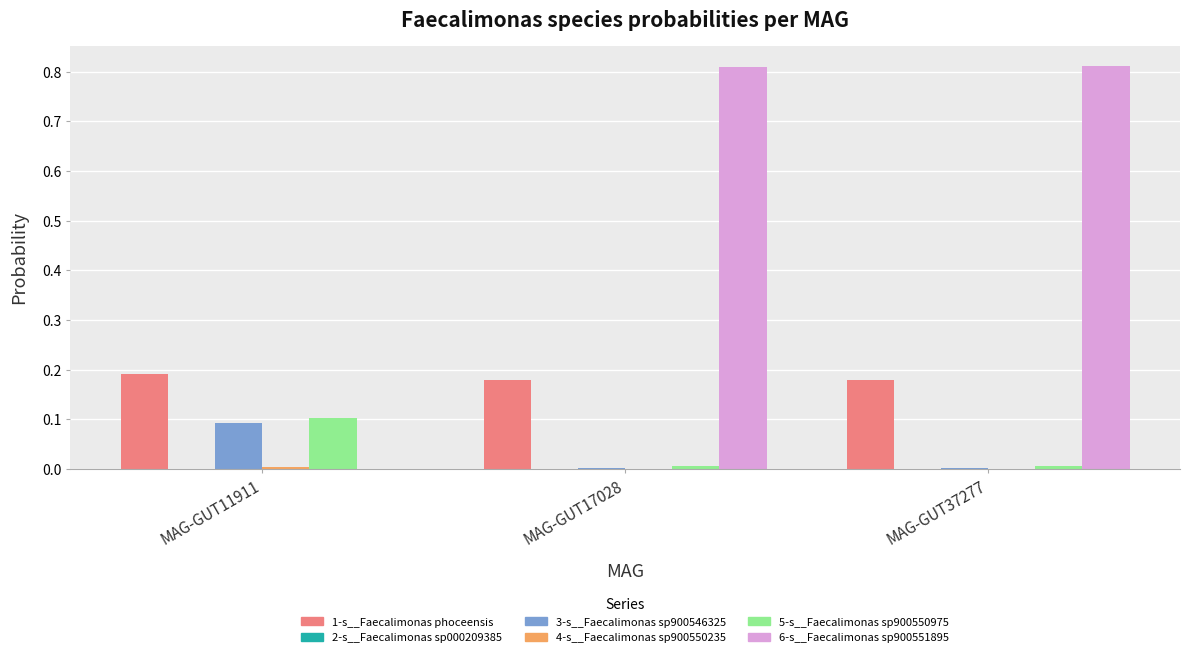

Which series has the largest total across all categories?

6-s__Faecalimonas sp900551895